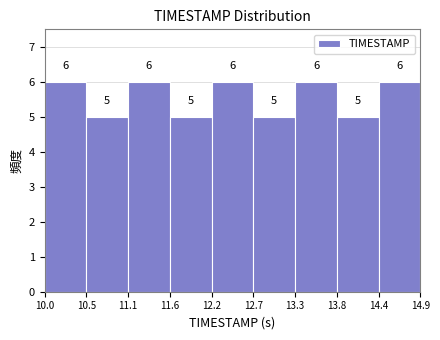

How tall is the bar that spans 13.3 to 13.8 on the x-axis?

6